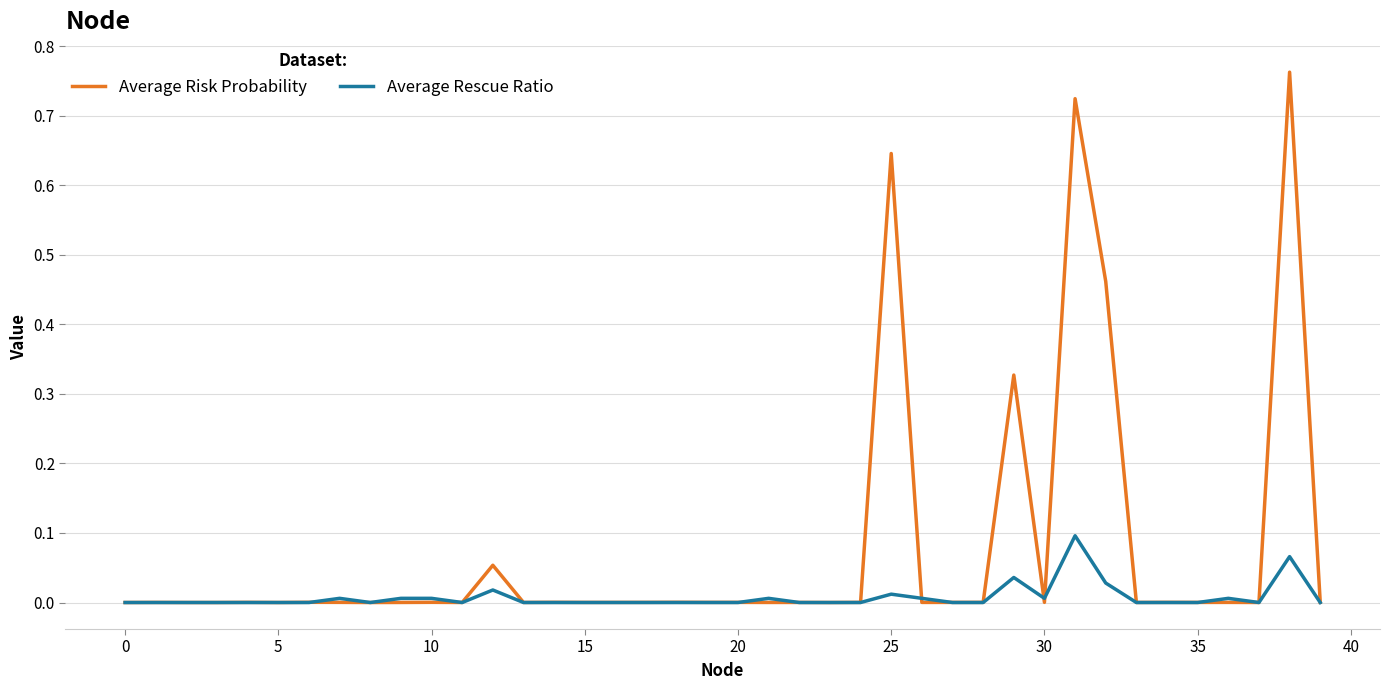

Count the number of data series in this chart.

2